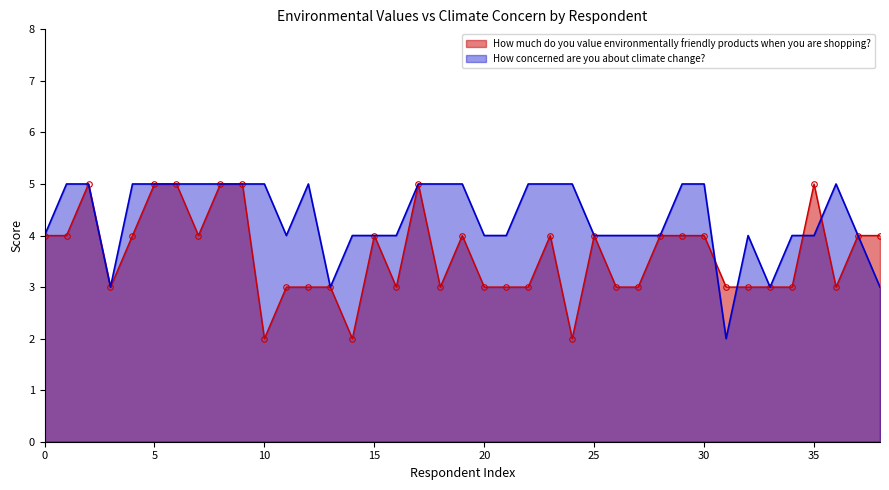

List the series in order of their peak value, lowest first.

How much do you value environmentally friendly products when you are shopping?, How concerned are you about climate change?